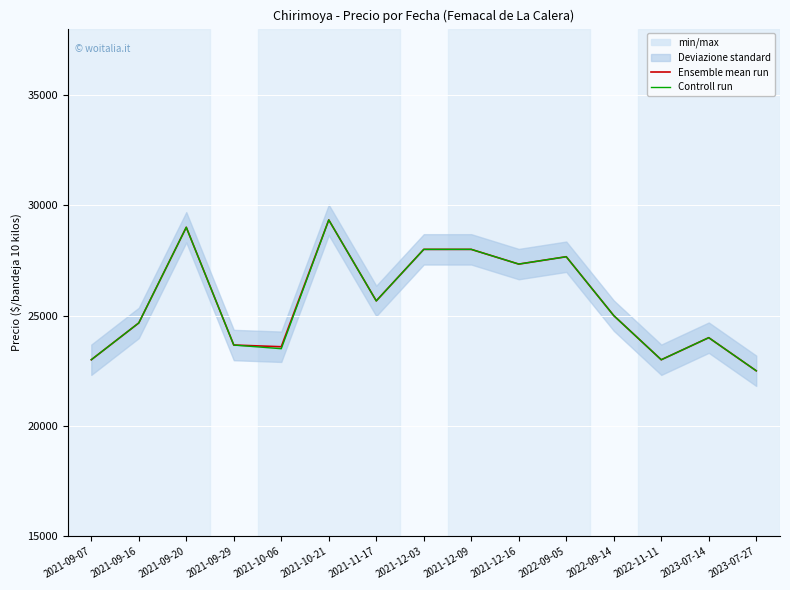

What is the smallest value displayed?

22500.0